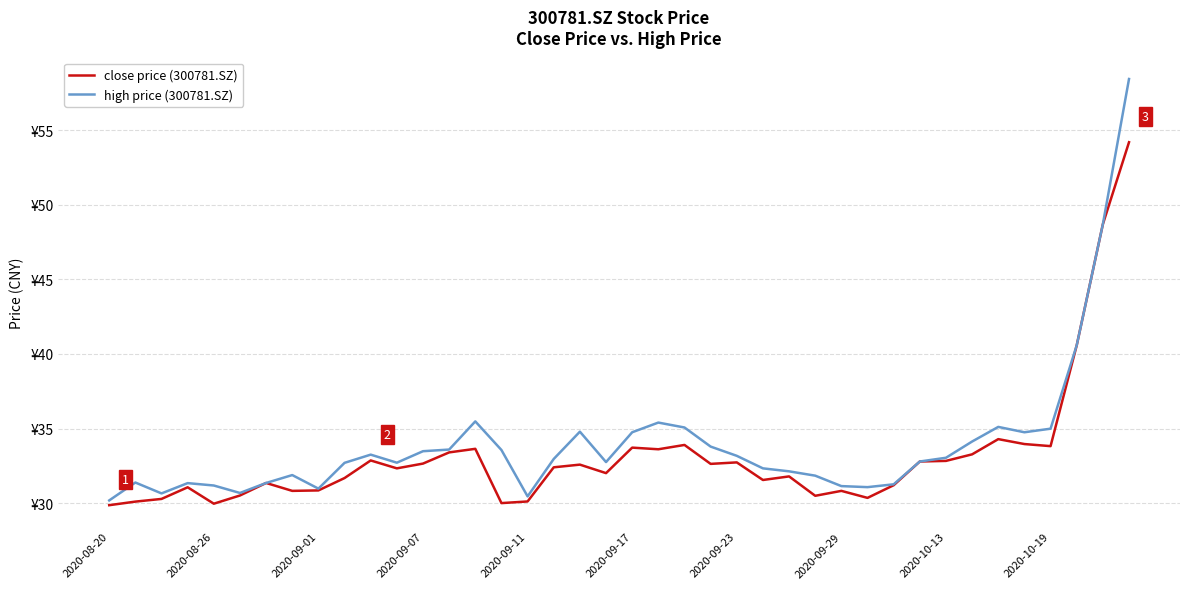

Does the chart display data point markers on the line(s)?

No